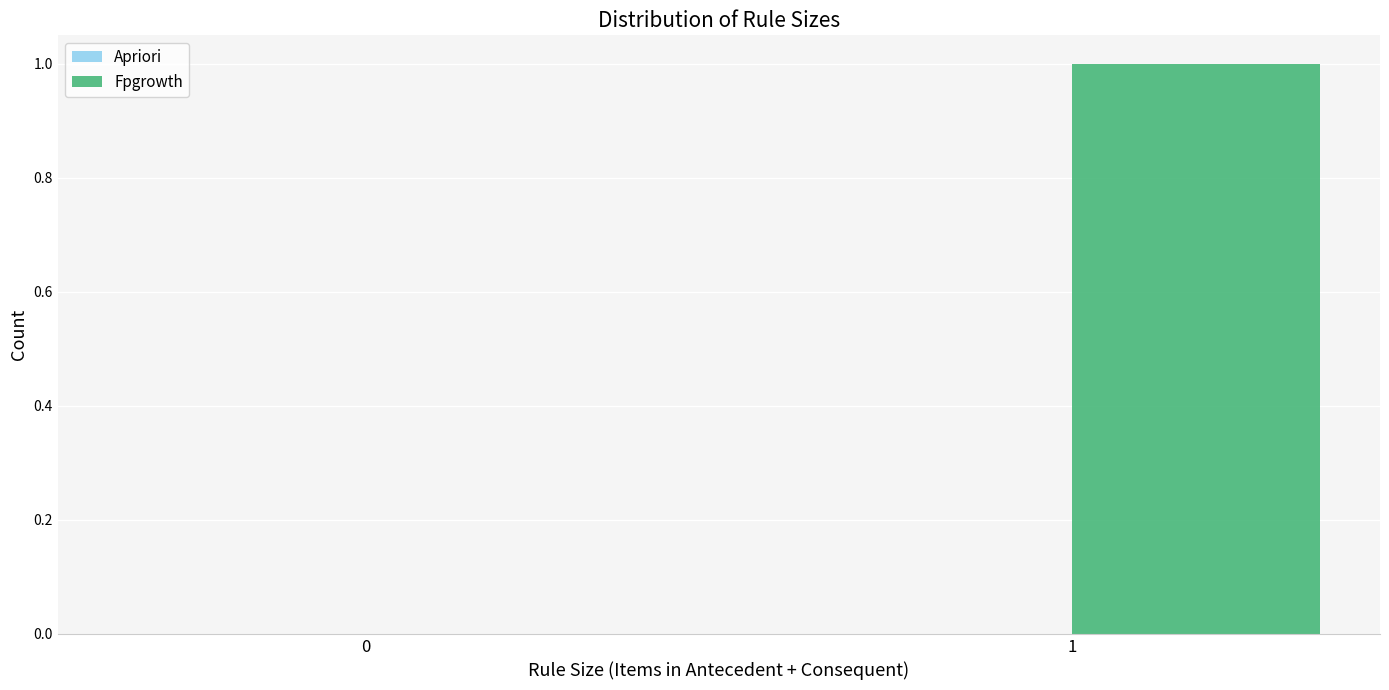

What is the change in value from 0 to 1?

+1